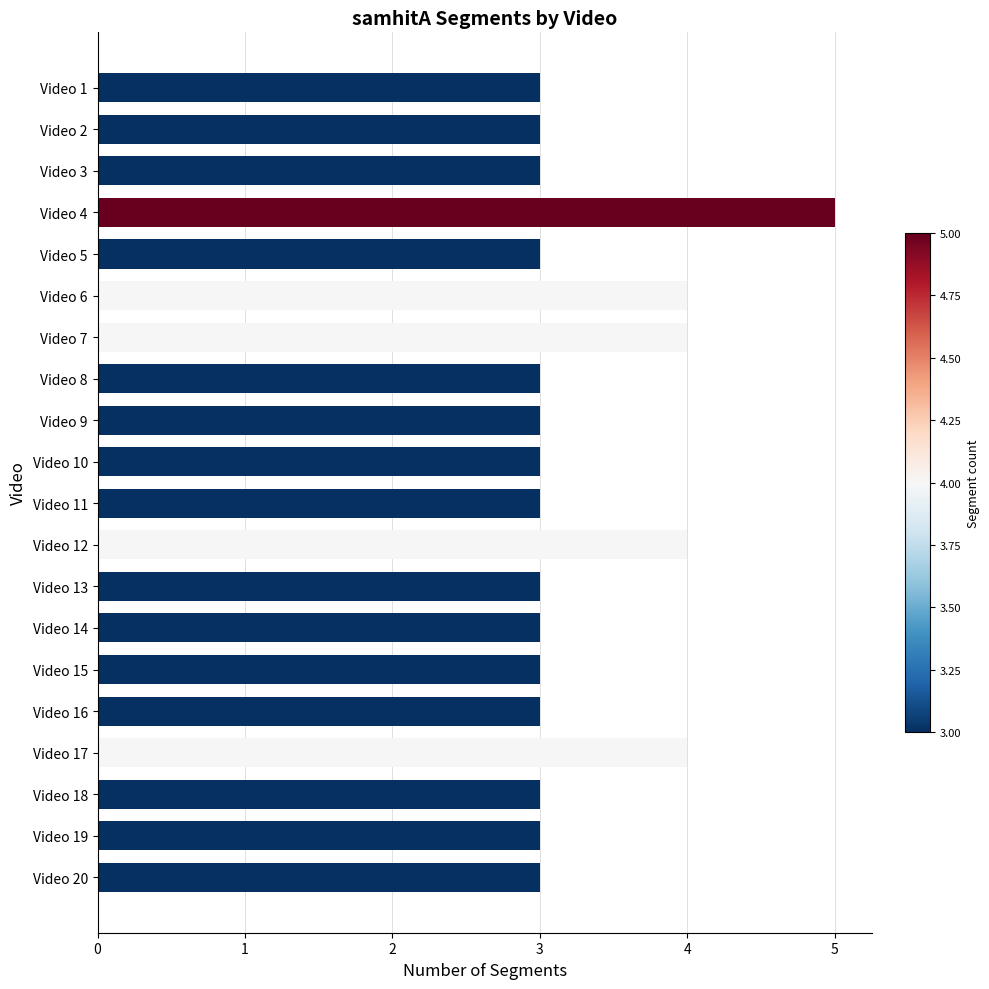

Reading top to bottom, transcribe all the data shown in this chart.

3	3	3	5	3	4	4	3	3	3	3	4	3	3	3	3	4	3	3	3